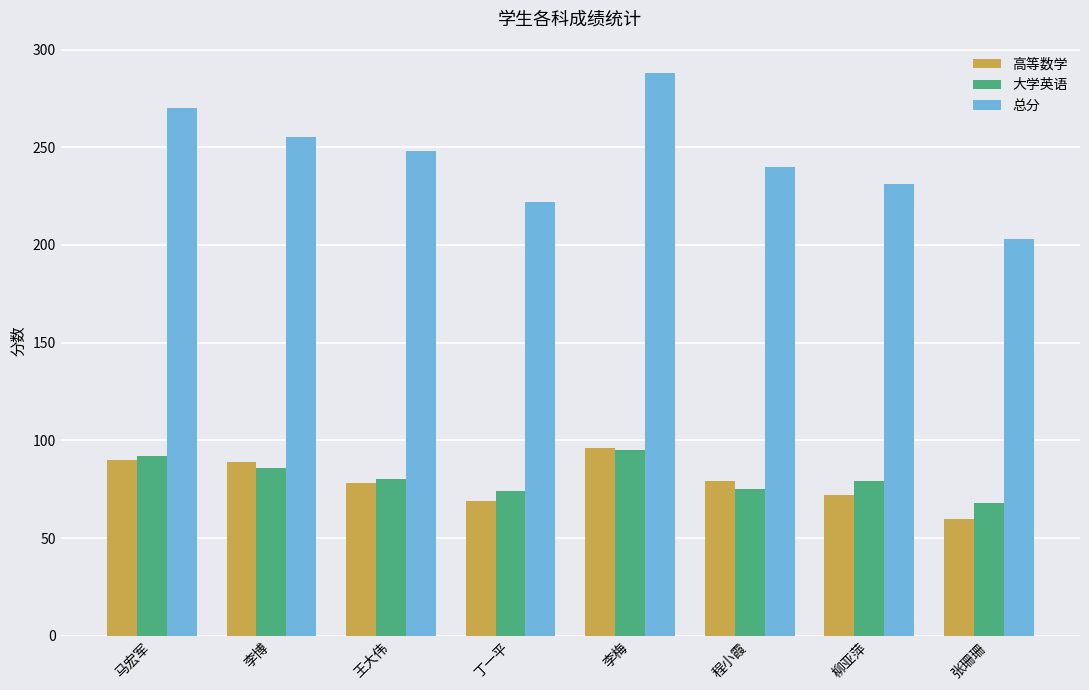

What is the average value of the 高等数学 series?

79